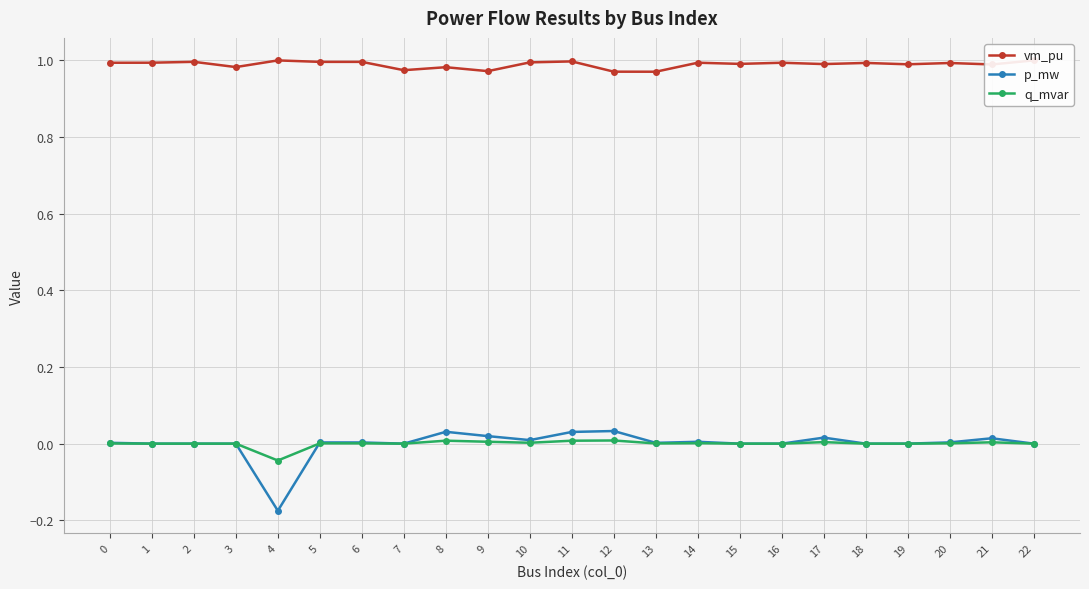

Which series has the largest range (max minus min)?

p_mw